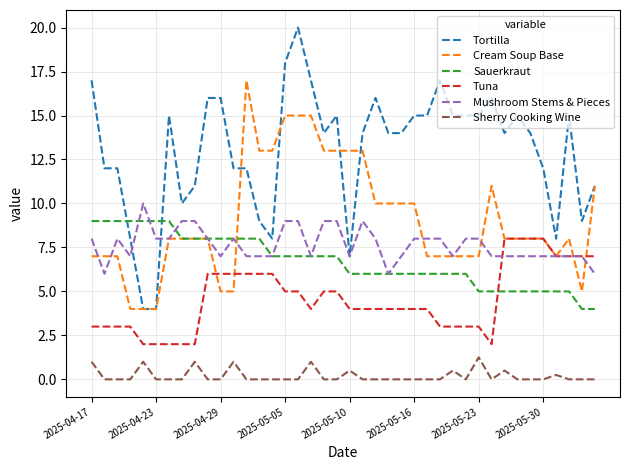

Which series has the largest total across all categories?

Tortilla